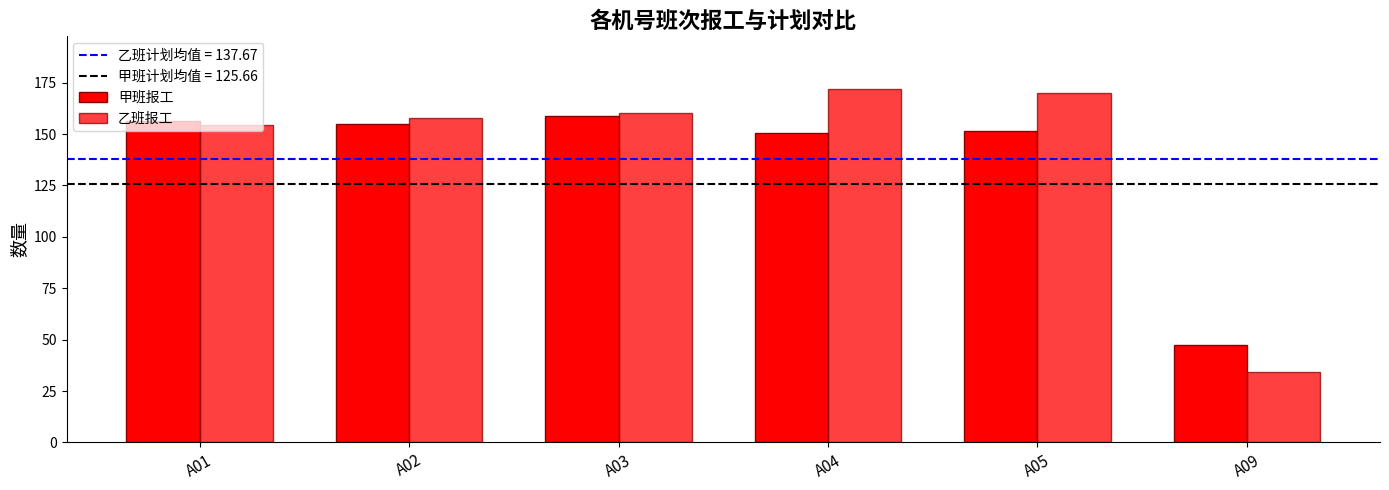

Reading left to right, extract all data points from this chart.

甲班报工: 156.4	155.0	158.8	150.5	151.7	47.6
乙班报工: 154.5	157.7	160.4	171.8	170.0	34.2